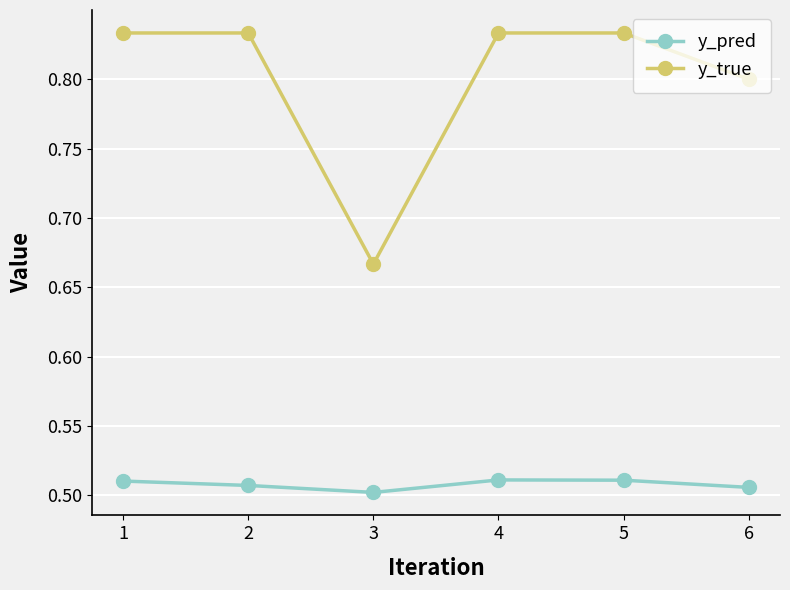

At 4, list the series in order from smallest to largest.

y_pred, y_true